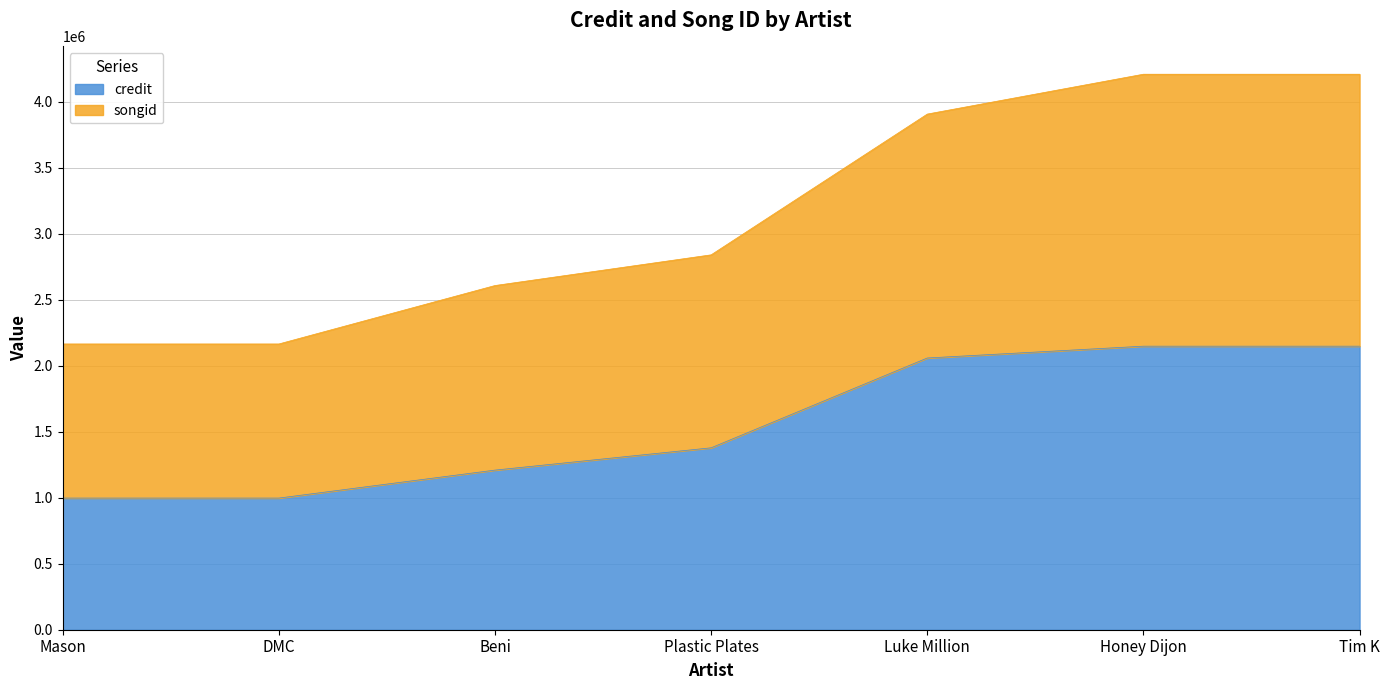

Which label corresponds to the largest value in the chart?

Honey Dijon